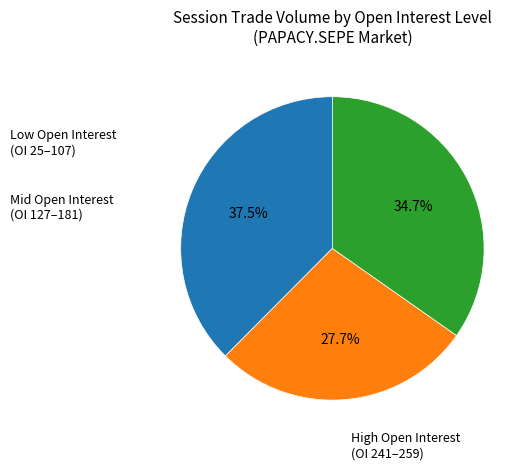

Is there a majority slice in this chart?

No